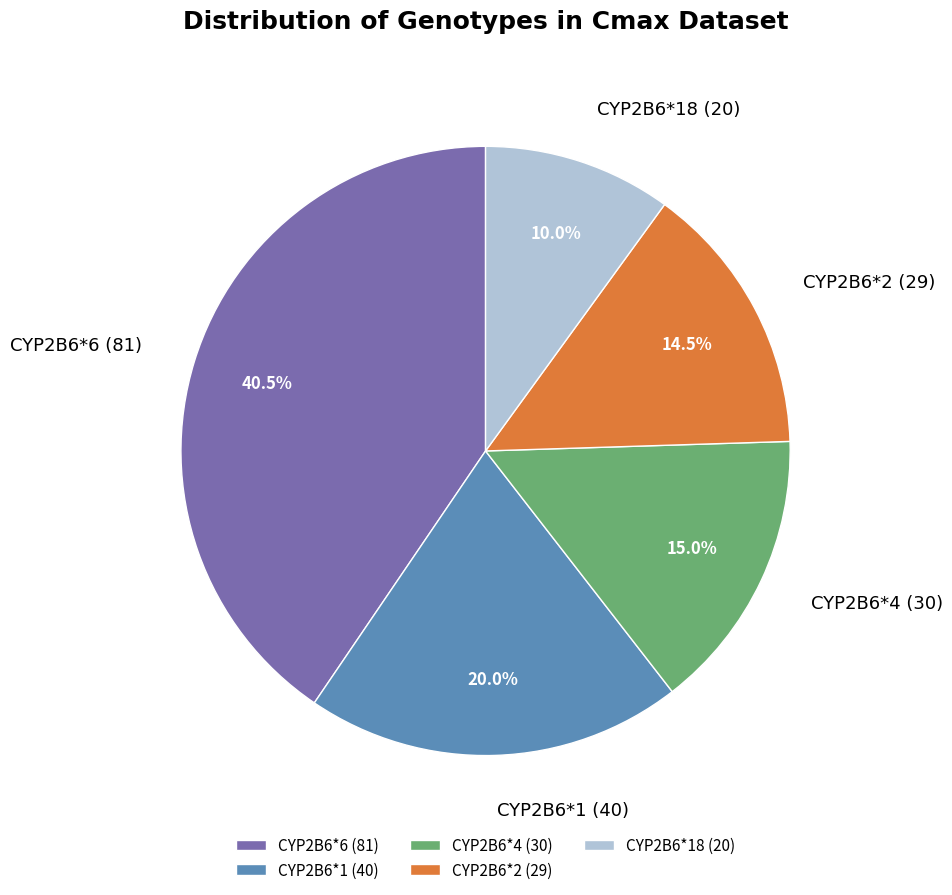

Between CYP2B6*6 and CYP2B6*18, which is larger?

CYP2B6*6